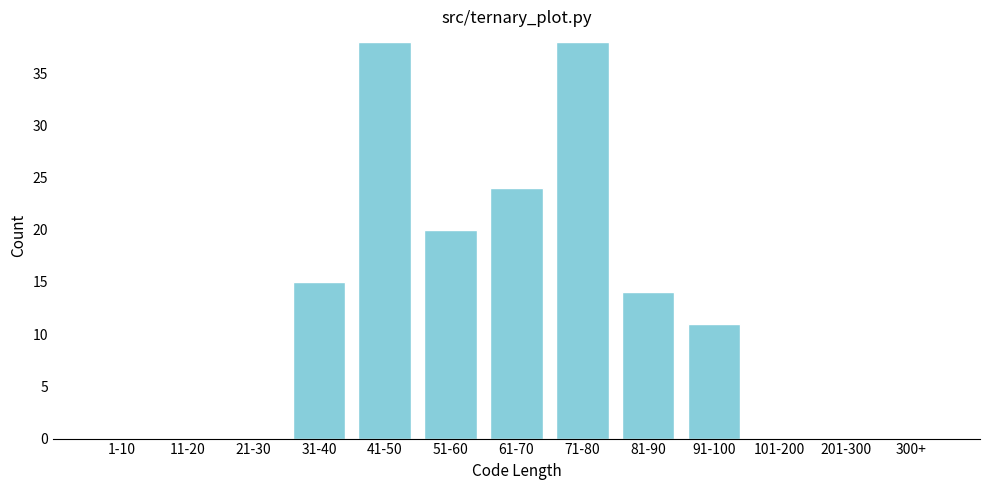

Reading right to left, extract all data points from this chart.

300+=0	201-300=0	101-200=0	91-100=11	81-90=14	71-80=38	61-70=24	51-60=20	41-50=38	31-40=15	21-30=0	11-20=0	1-10=0